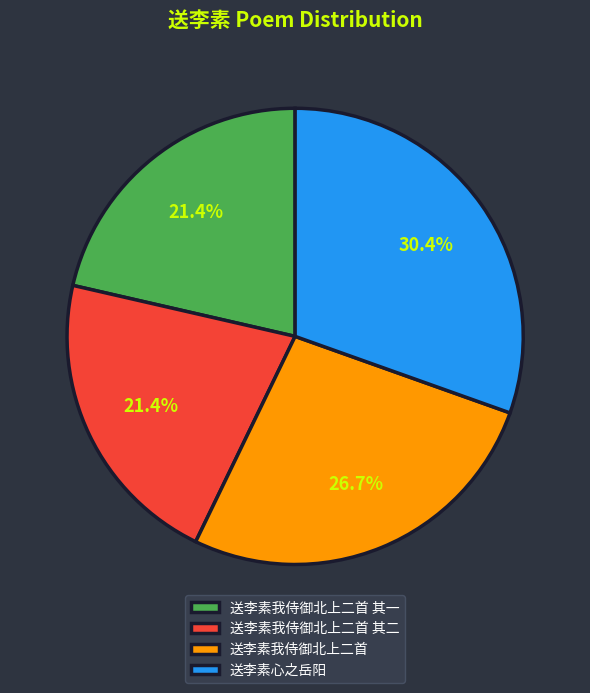

True or false: 送李素我侍御北上二首 accounts for 27% of the total.

True